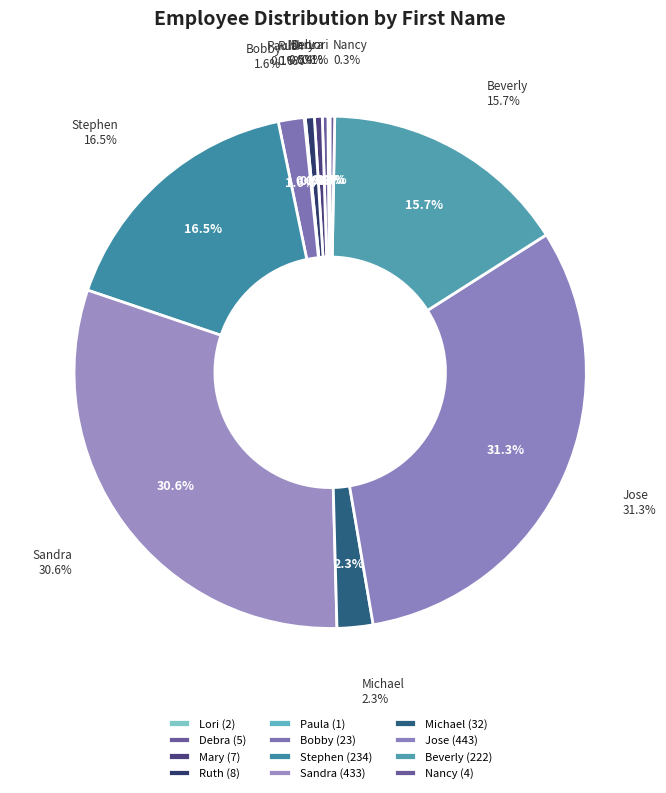

The Mary slice represents 0% of the pie. True or false?

True